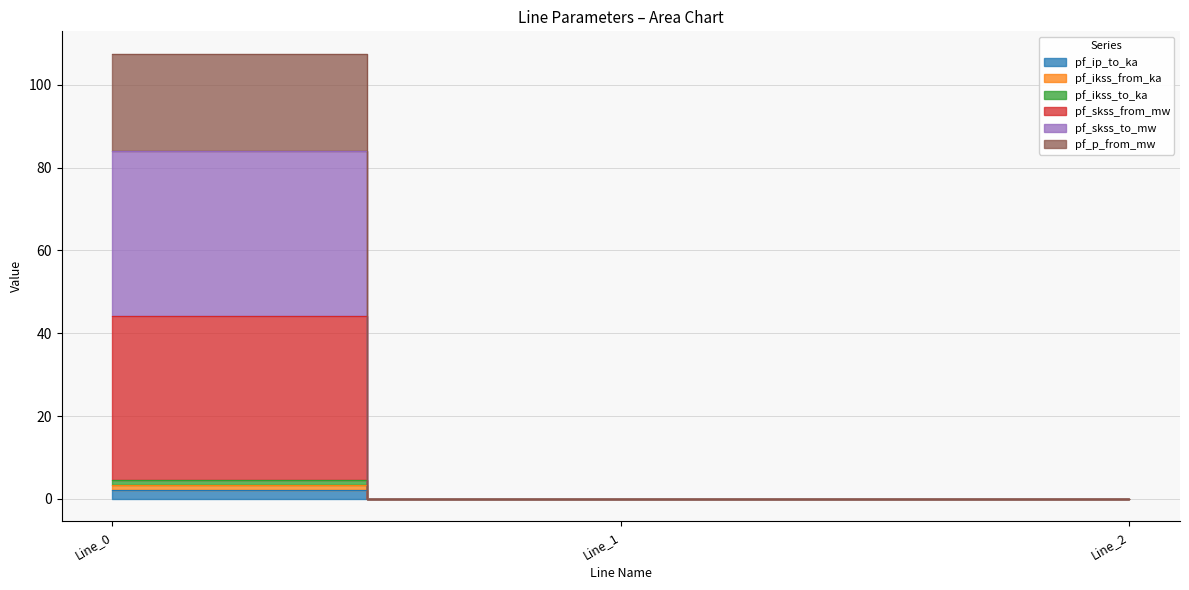

The pf_ikss_to_ka series shows 83.9 at Line_0. True or false?

True